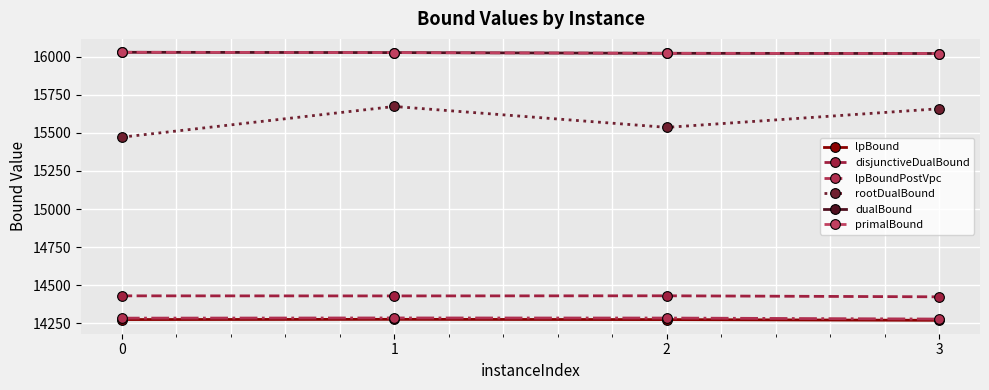

Does the chart have visible grid lines?

Yes